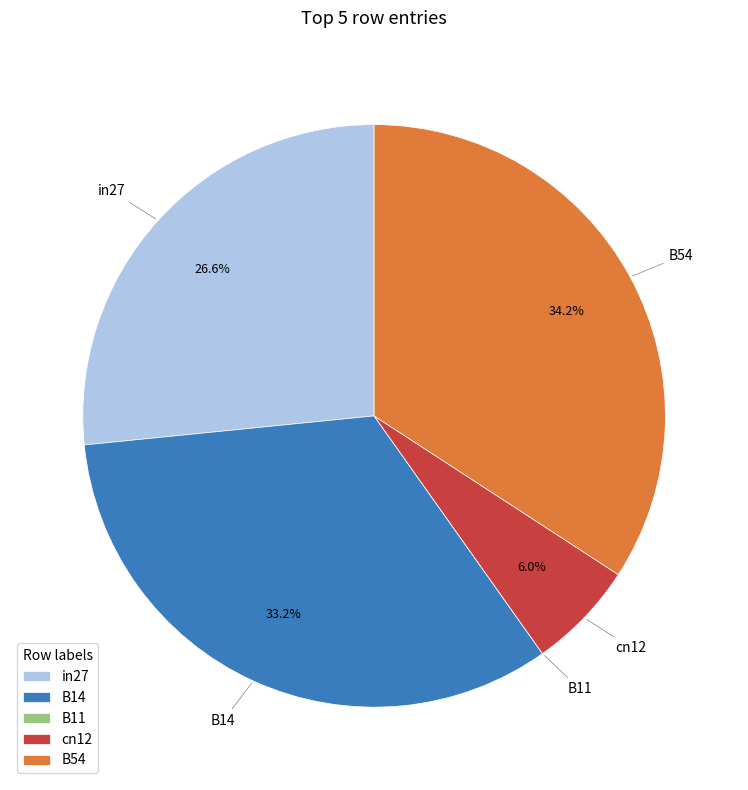

Which has a higher value, cn12 or B14?

B14